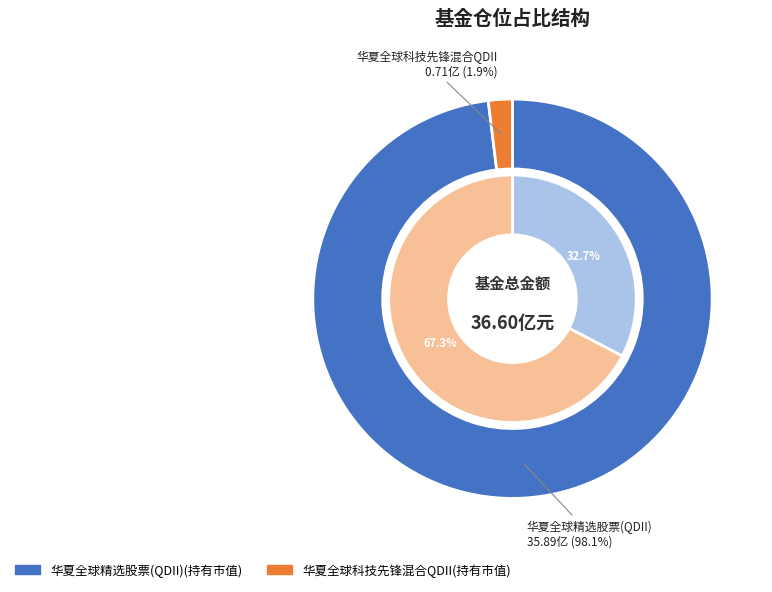

To the nearest percent, what is the combined percentage of 华夏全球科技先锋混合QDII and 华夏全球精选股票(QDII)?

100%